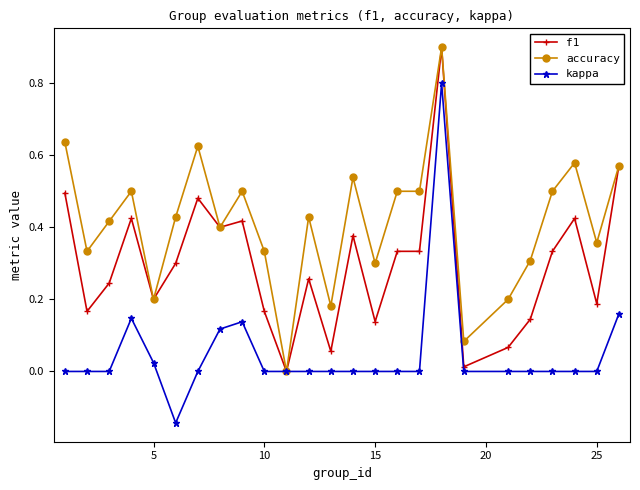

Rank the series by their average value, from highest to lowest.

accuracy, f1, kappa